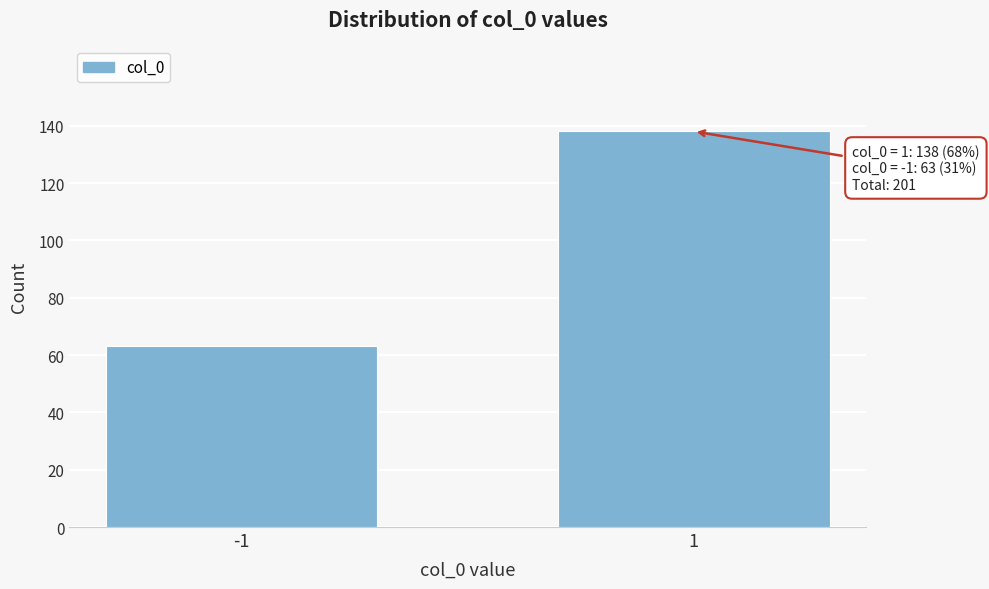

Reading right to left, transcribe all the data shown in this chart.

138	63